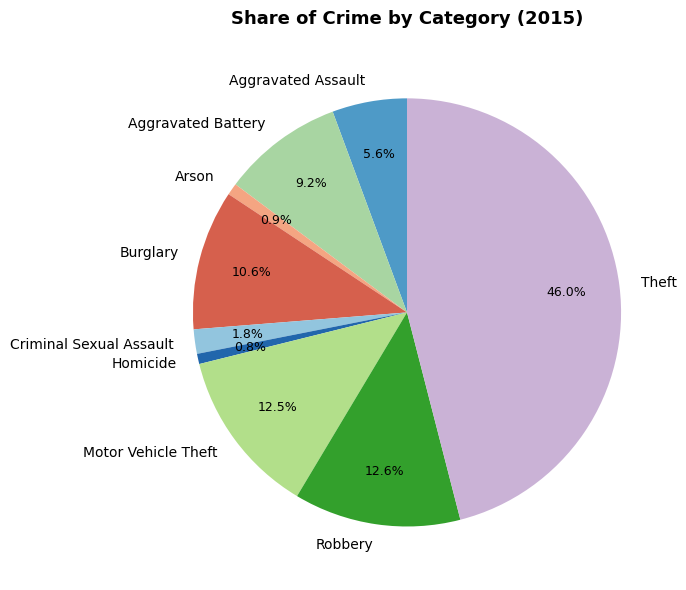

How many segments does this pie chart have?

9